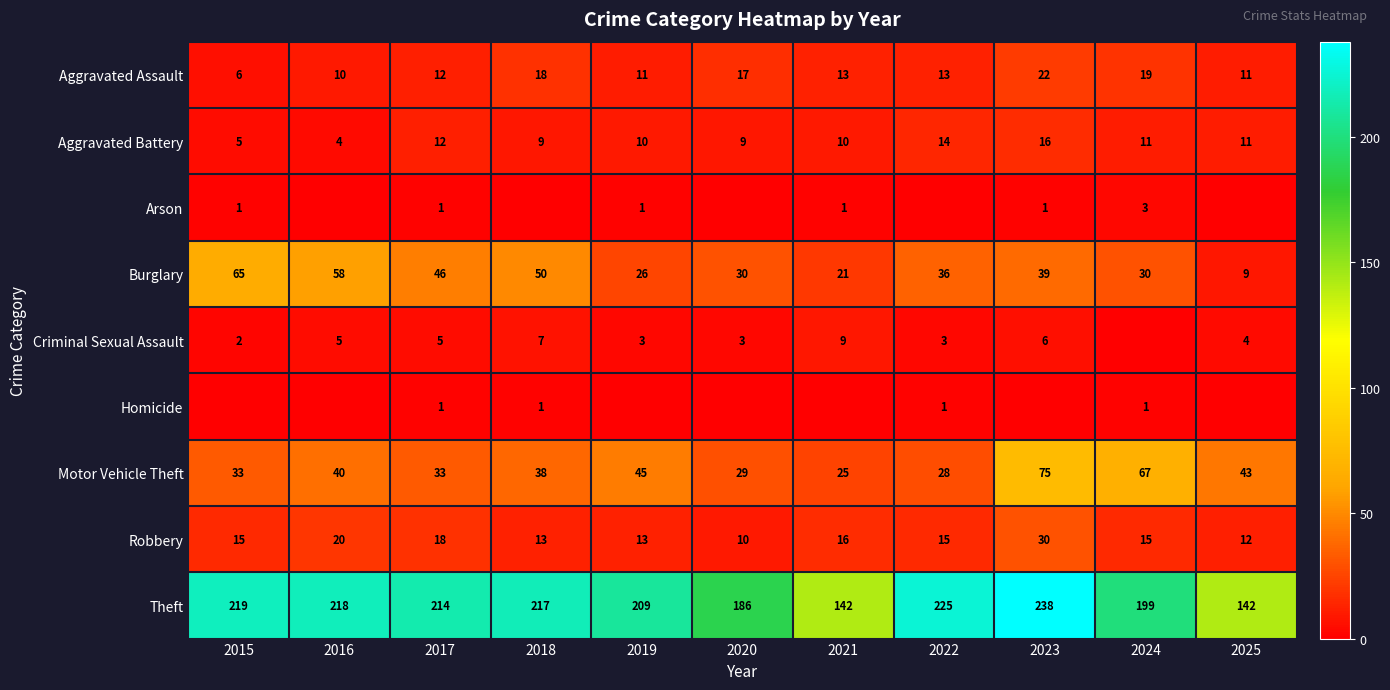

What is the spread (max minus min) of values at 2019?

209